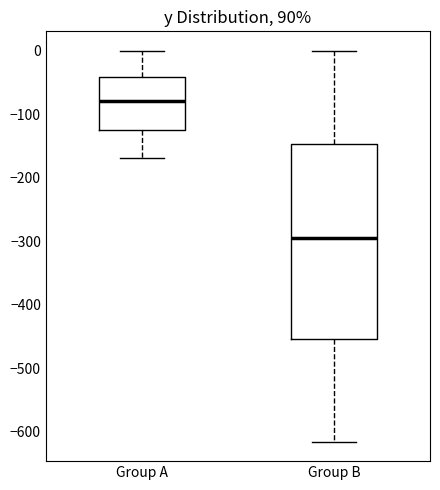

Where is the upper edge of the box for Group B on the y-axis? The values are not printed on the chart, so give them approximately, as read against the axis.

-150